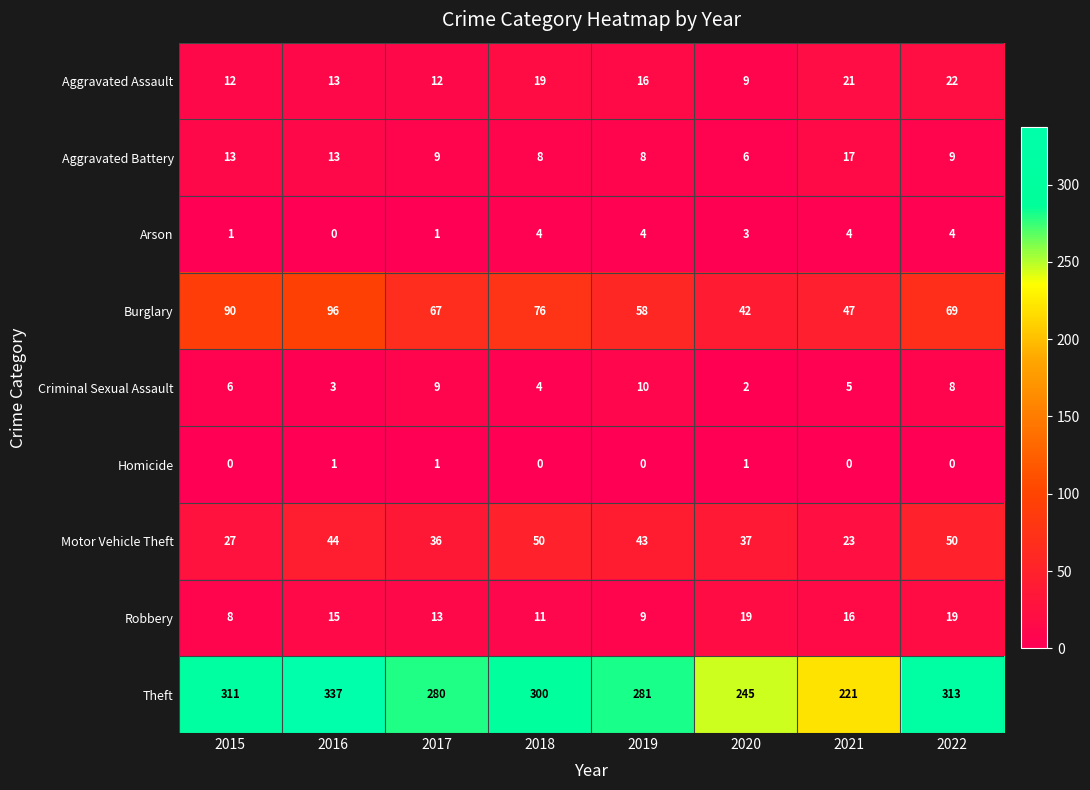

Where is Burglary nearest to the value 69?

2022